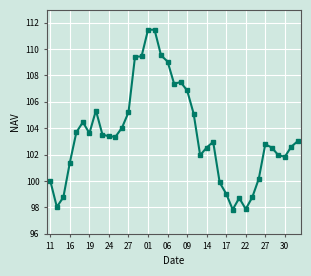

True or false: the data has more than 1 interior local peaks.

True